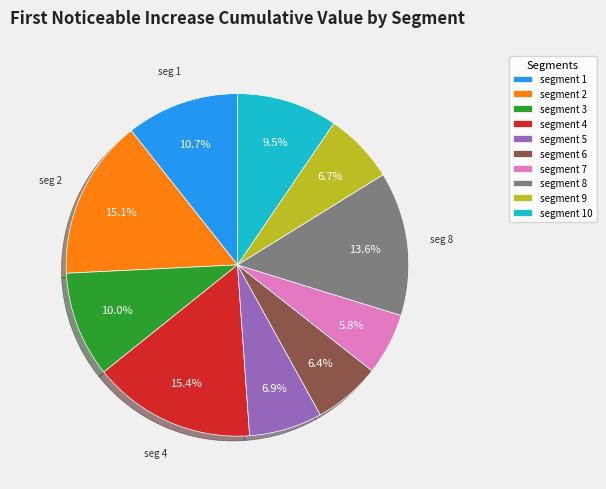

Is there any slice that represents more than half of the pie?

No